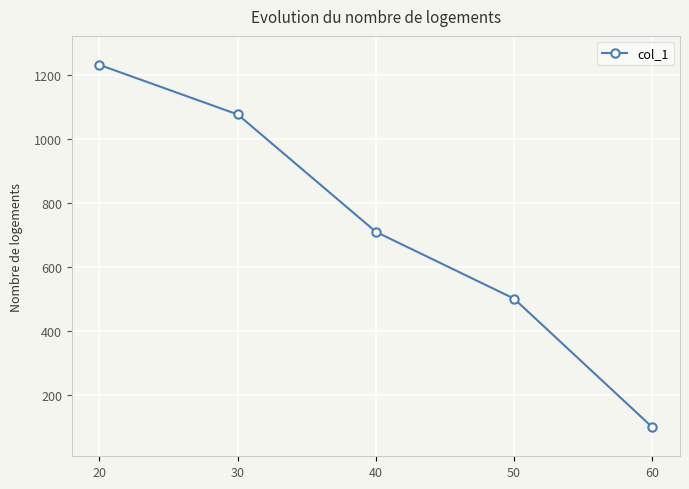

What is the difference between the second highest and second lowest values?

576